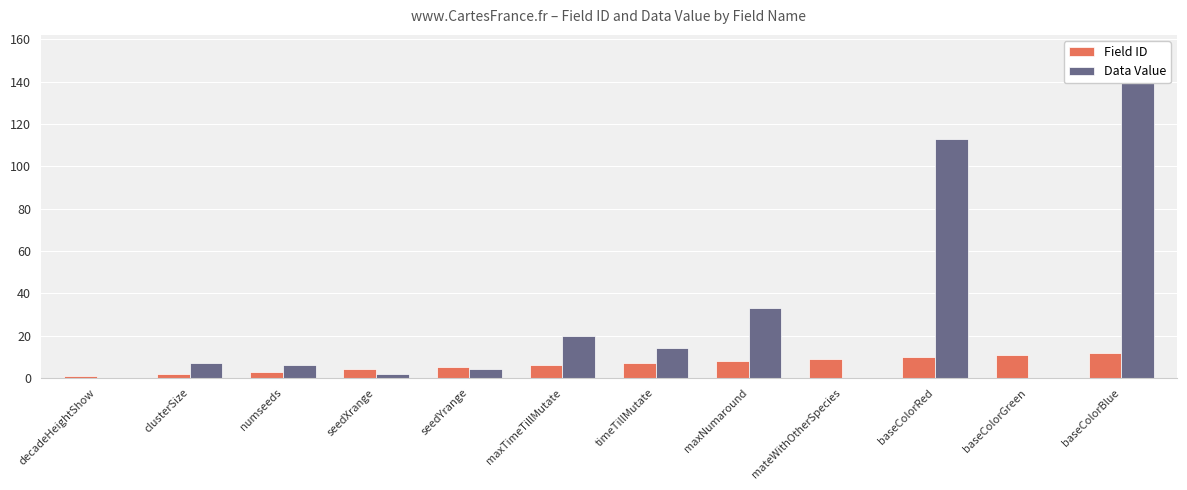

How many data points in Field ID are less than 7?

6